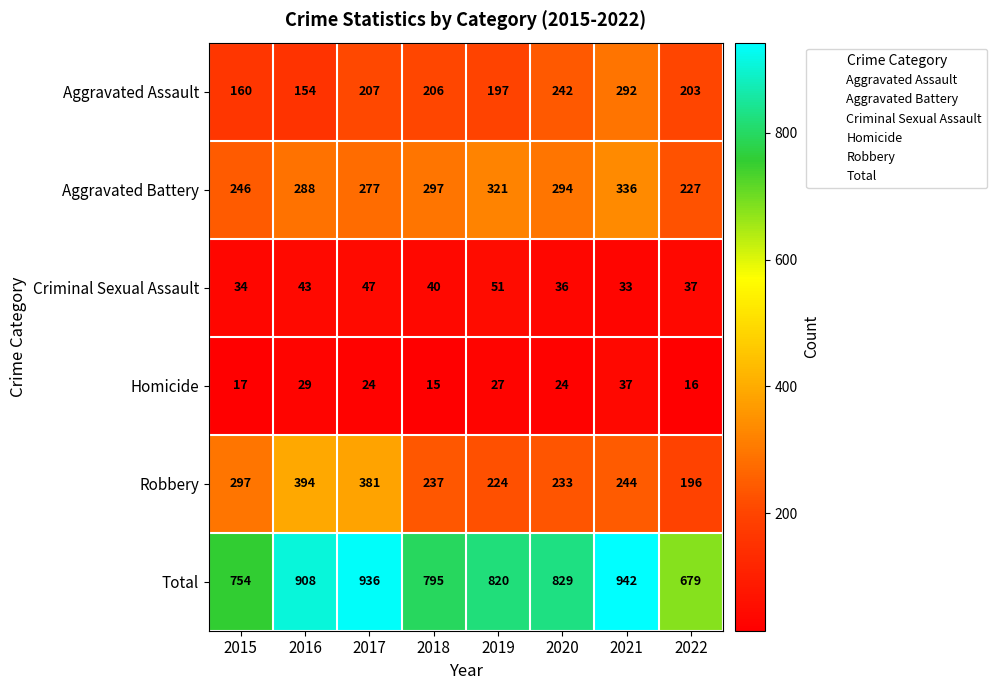

At which label is Total closest to 810?

2019